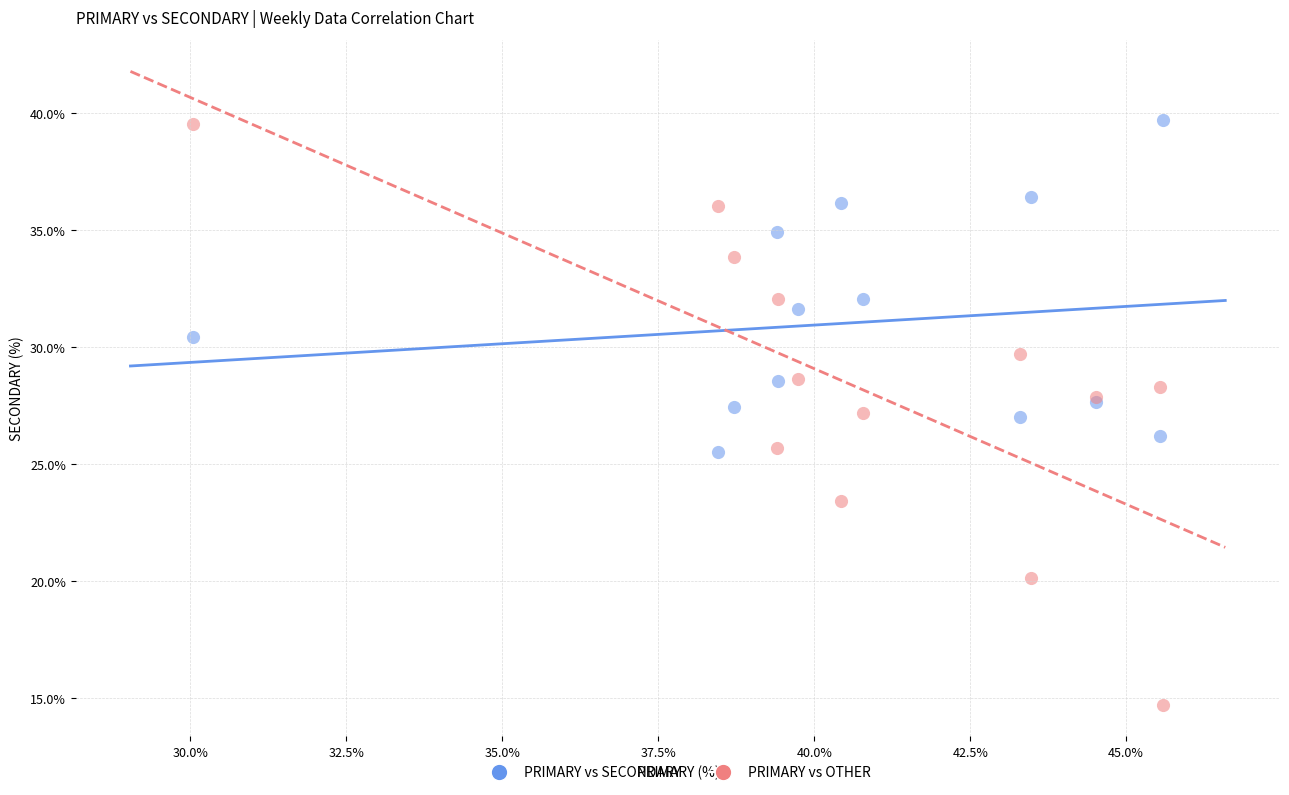

Which series has the widest spread of Y values?

PRIMARY vs OTHER